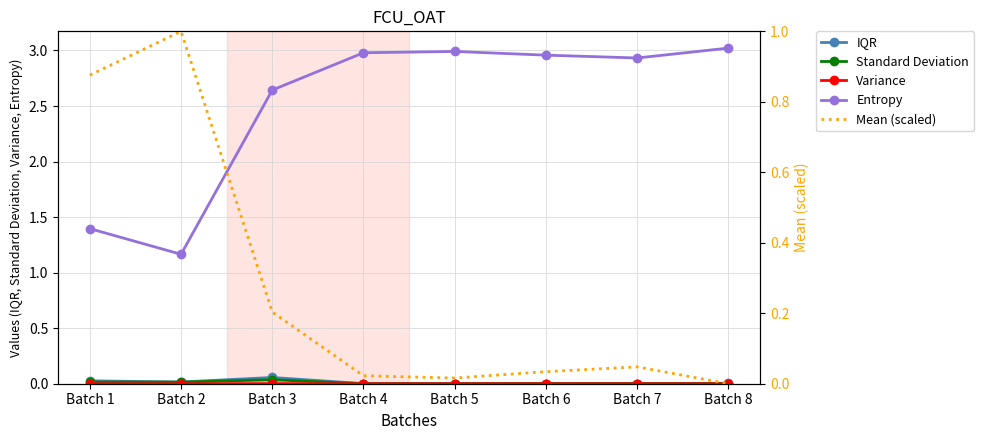

At which category is the sum across all series the highest?

Batch 8